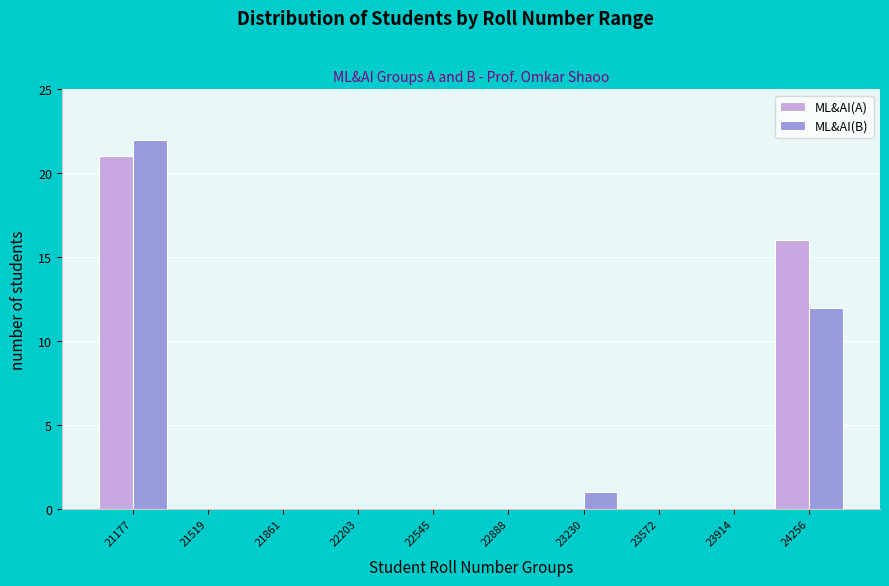

In the ML&AI(A) series, which range on the x-axis has the tallest bar?

21000 to 21350